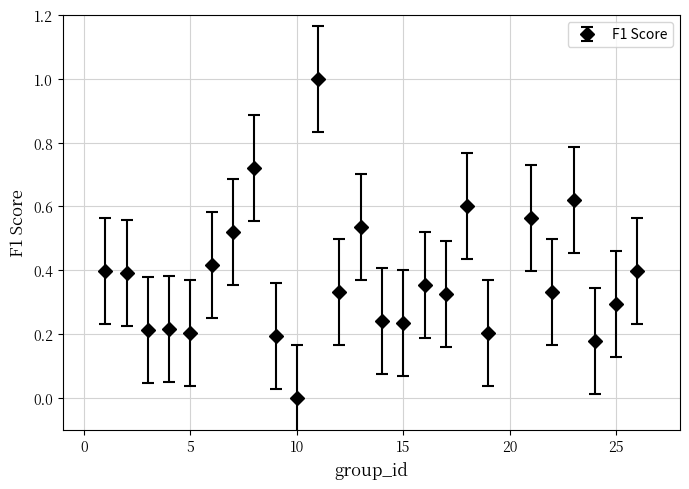

What is the sum of all values?

9.5